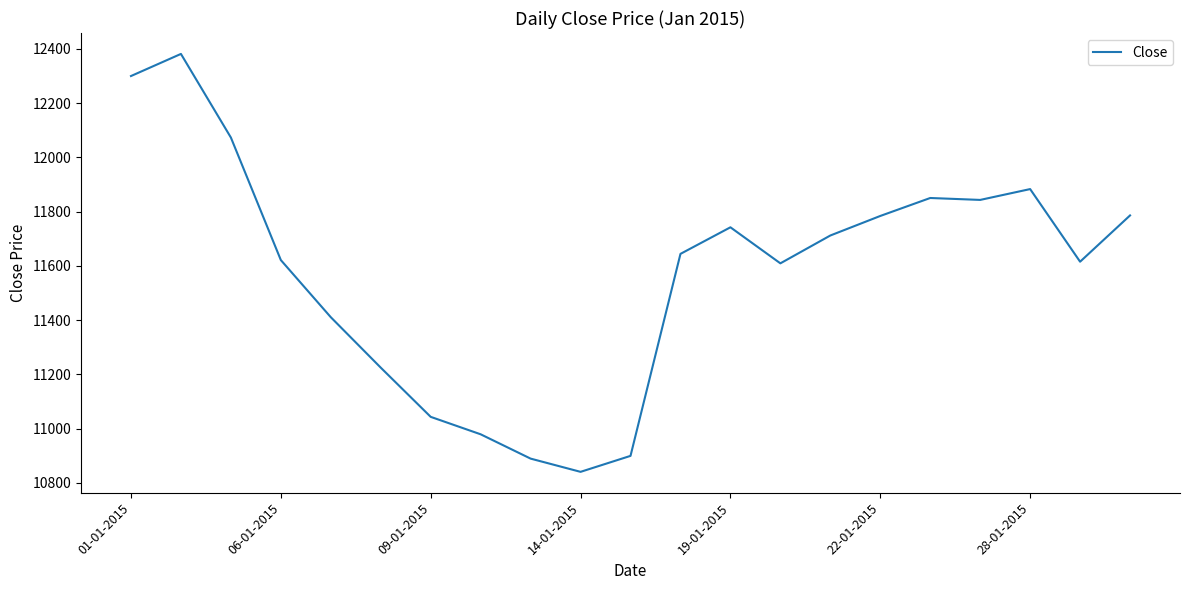

What is the smallest value displayed?

10840.4